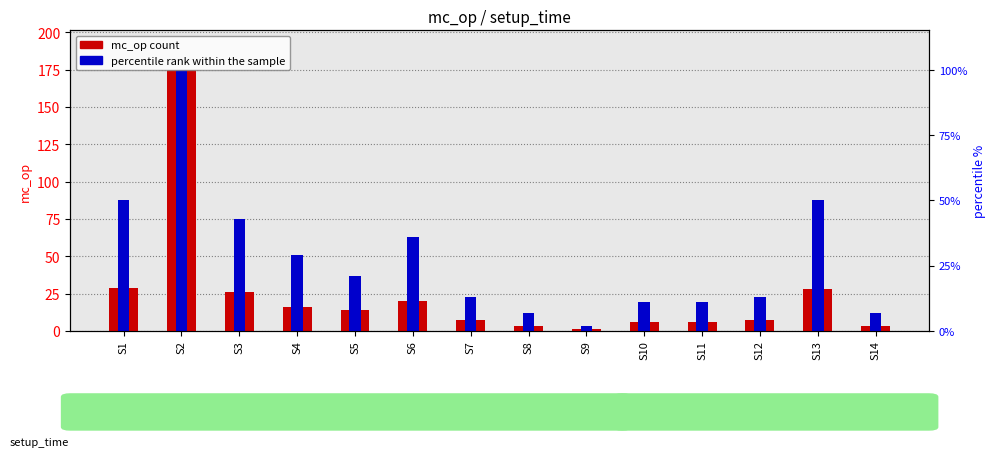

Are the bars grouped side by side (vs. stacked)?

Yes